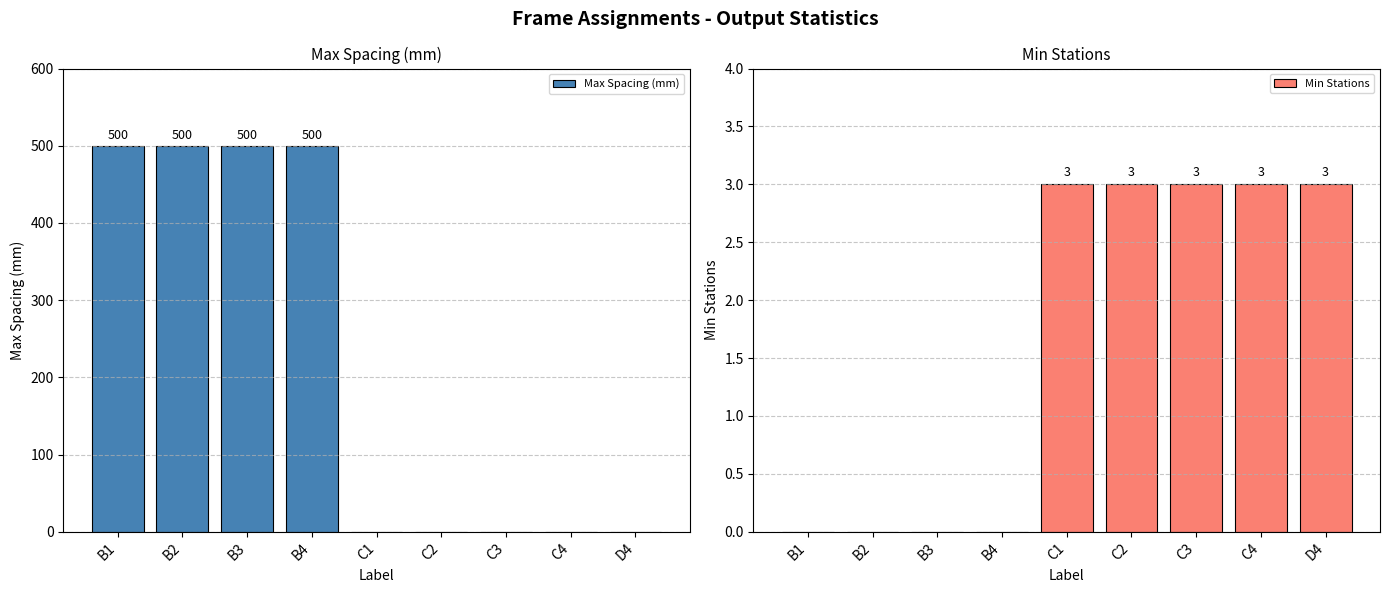

At which category is the sum across all series the highest?

B1